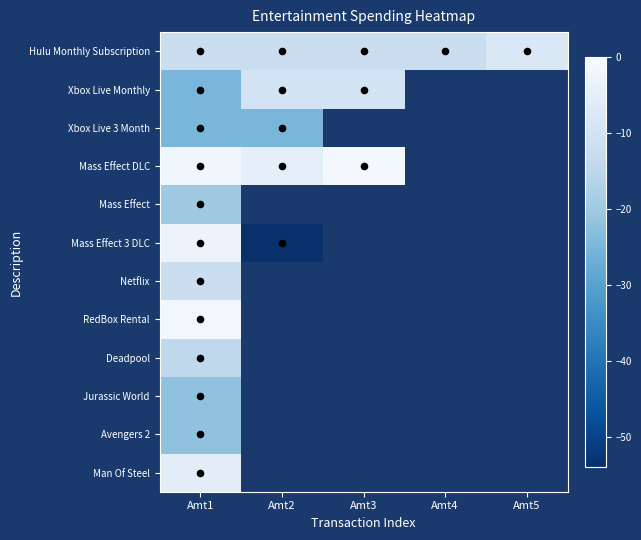

Where is Xbox Live Monthly nearest to the value -17?

Amt2